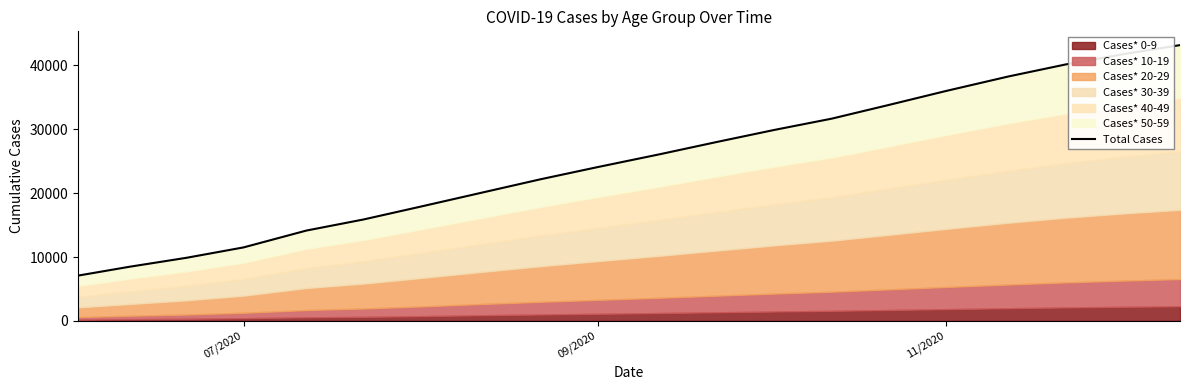

What is the maximum value shown in the chart?

43183